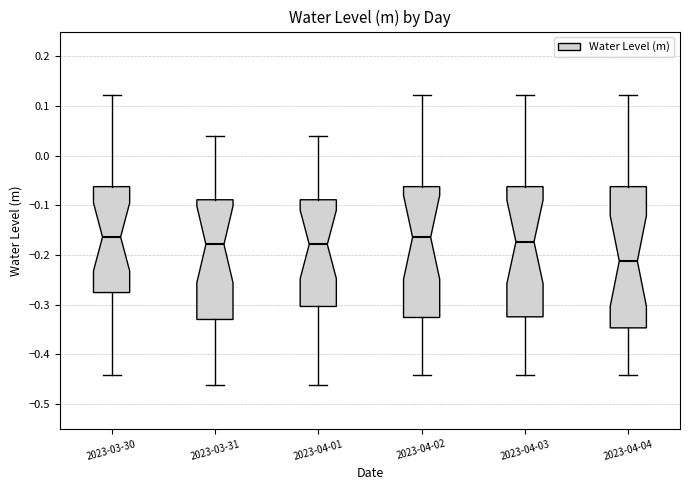

Where does the lower whisker of the box for 2023-03-30 end on the y-axis? The values are not printed on the chart, so give them approximately, as read against the axis.

-0.44